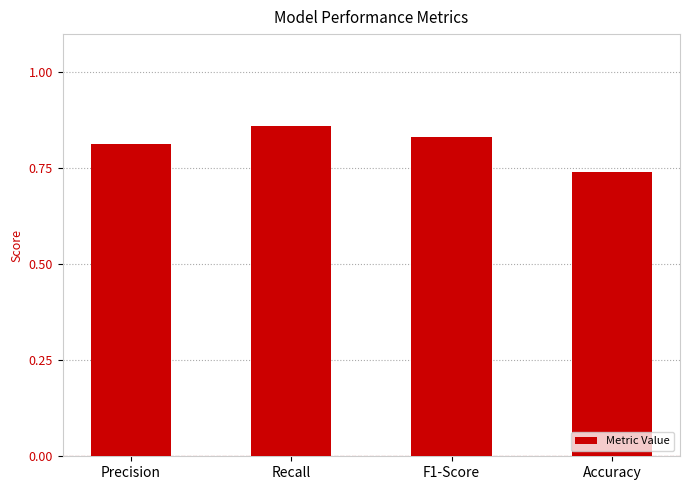

At which category does the chart reach its minimum across all series?

Accuracy